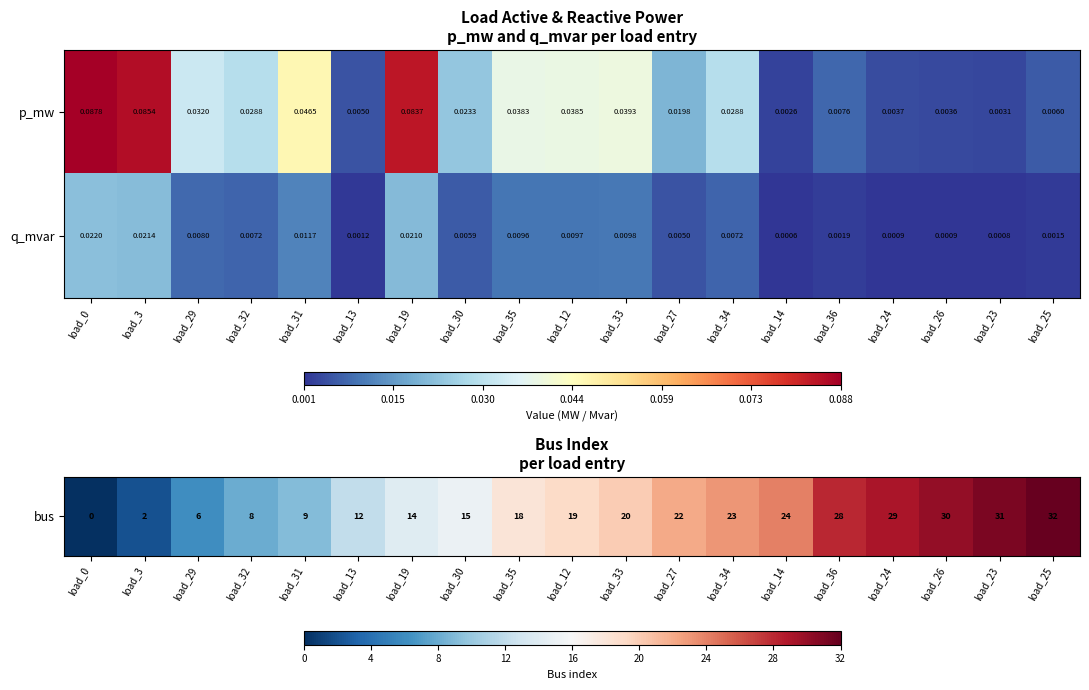

List the series in order of their overall mean, highest first.

p_mw, q_mvar